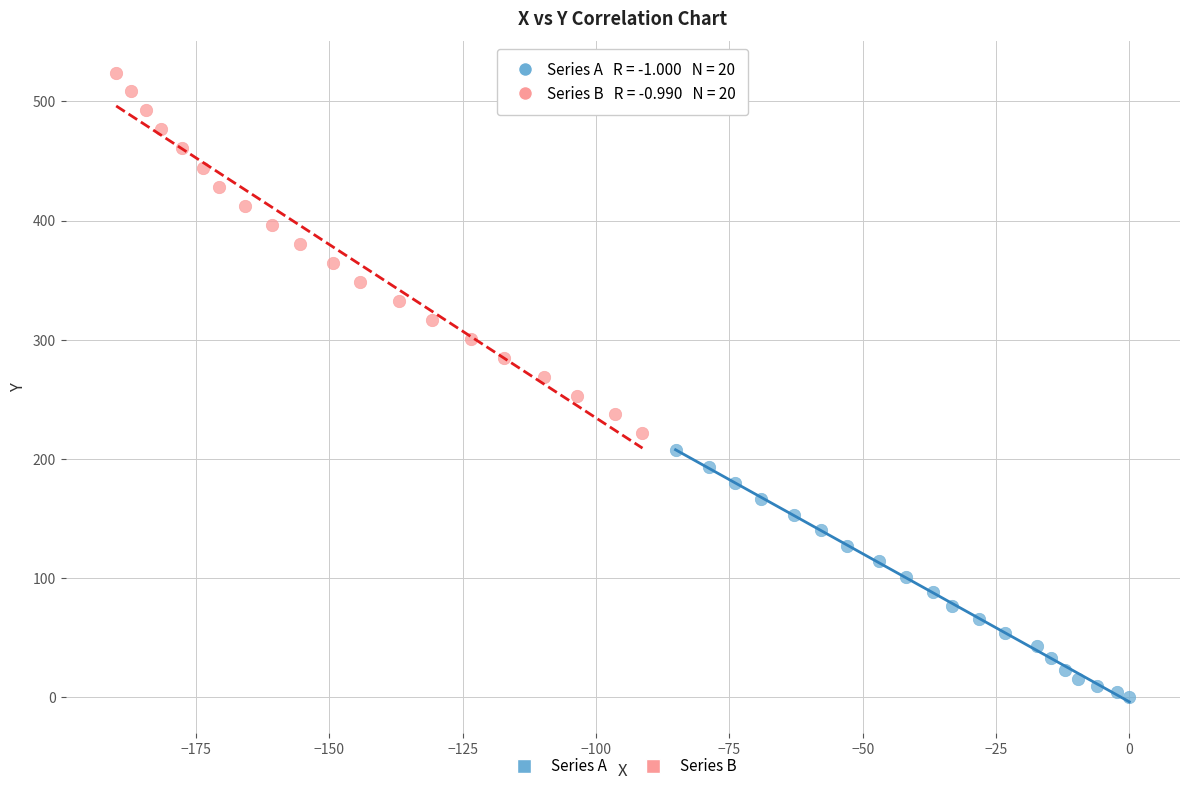

Which series has the largest Y range (max minus min)?

Series B